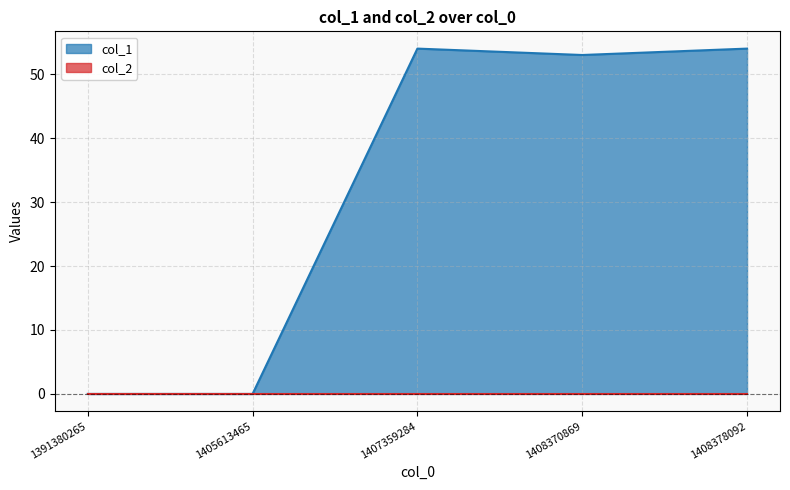

The value at 1405613465 is 0. True or false?

True